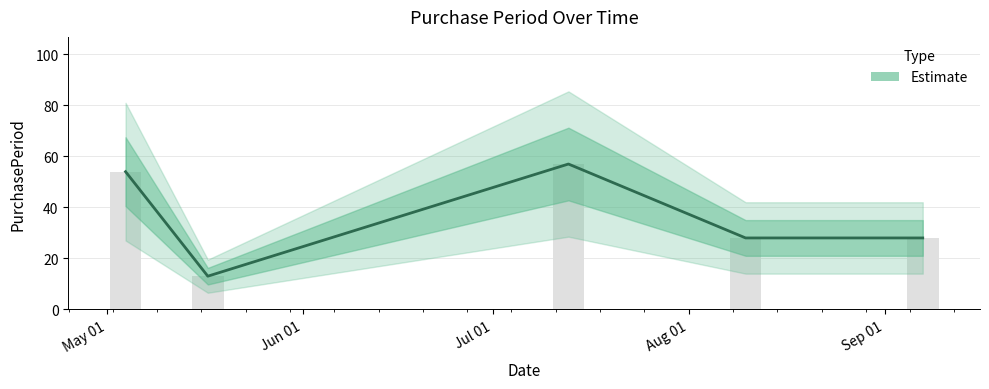

Rank the categories by value from highest to lowest.

Jul 01, May 01, Aug 01, Sep 01, Jun 01